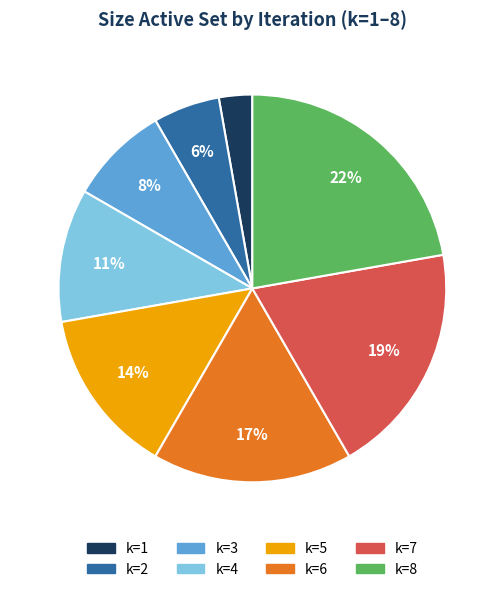

Combined, do k=5 and k=4 account for over 50%?

No